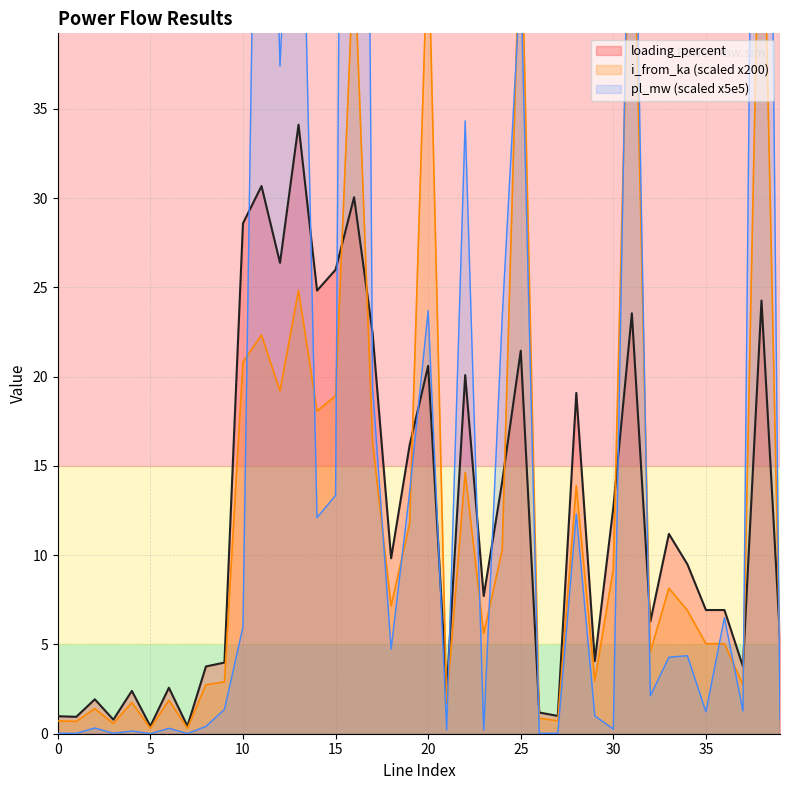

Where is the first local minimum for pl_mw?

1